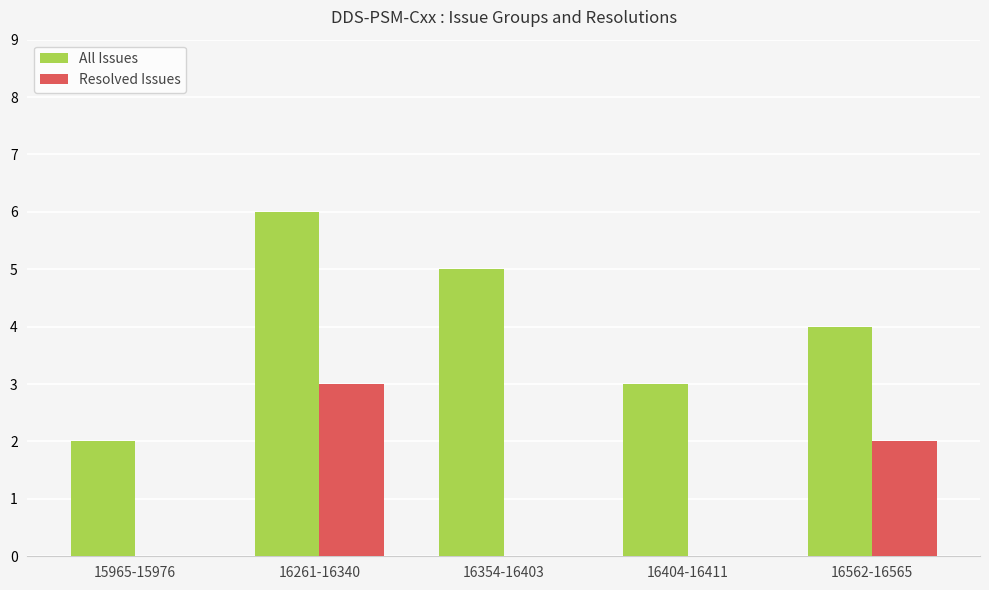

Is it true that Resolved Issues equals 0 at 16354-16403?

True